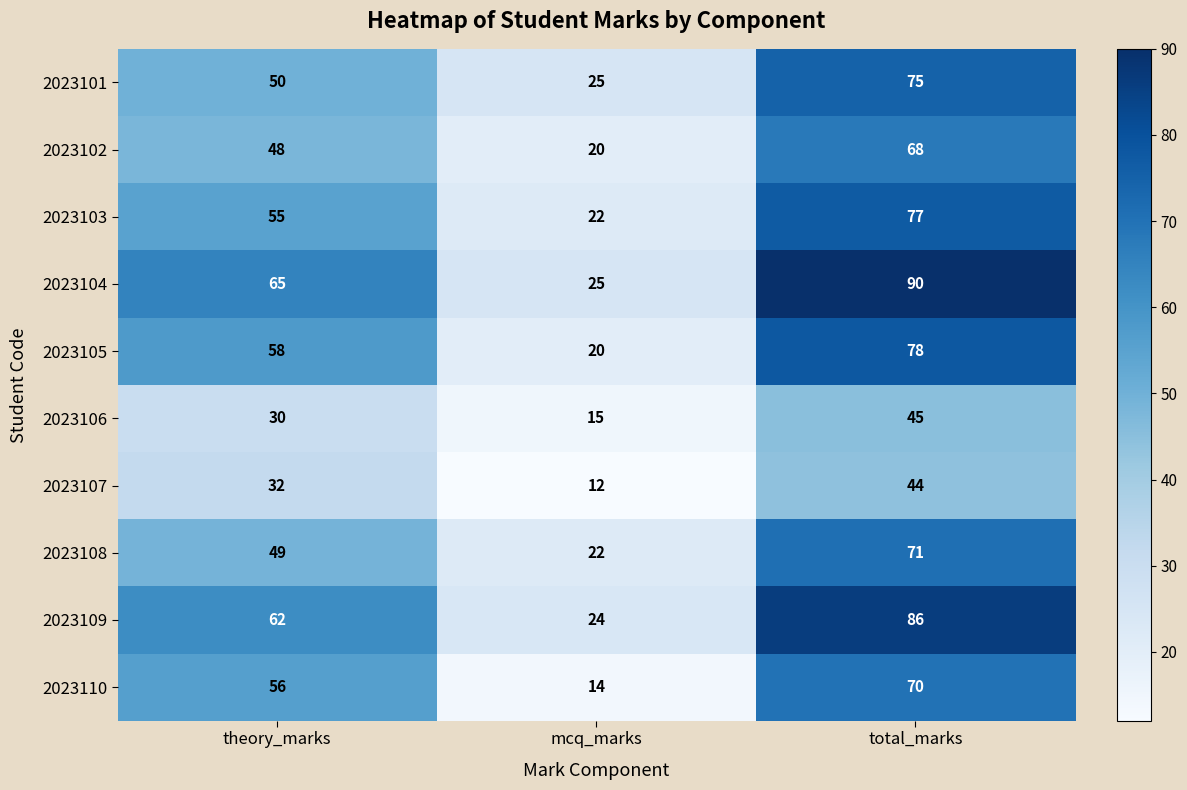

How many series are shown in this chart?

10